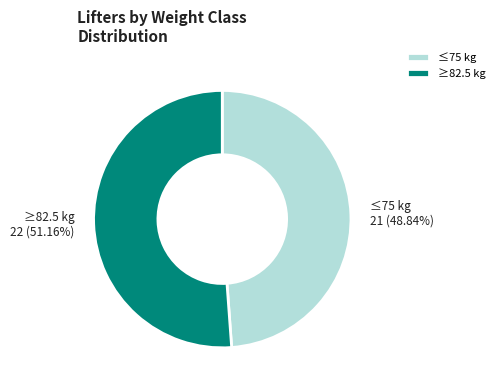

Which slice is the smallest?

≤75 kg